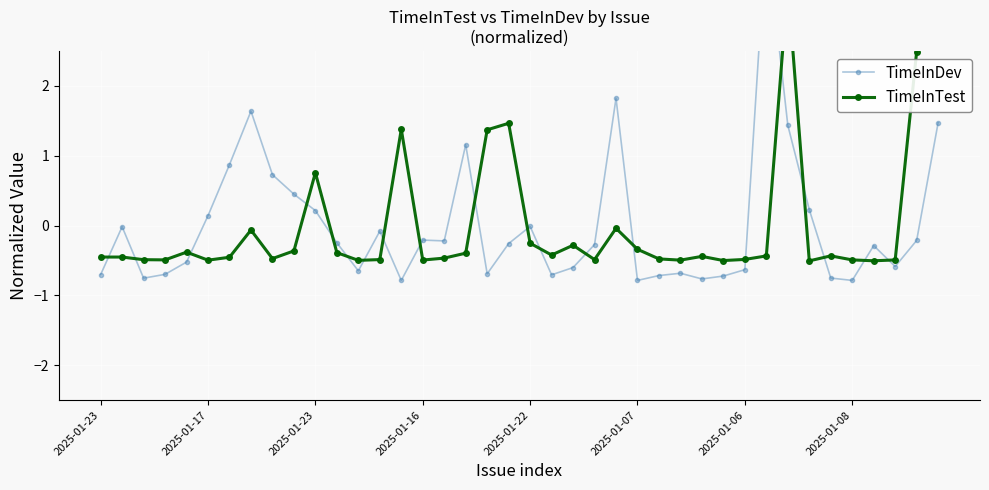

How many positive values does the TimeInDev series have?

12